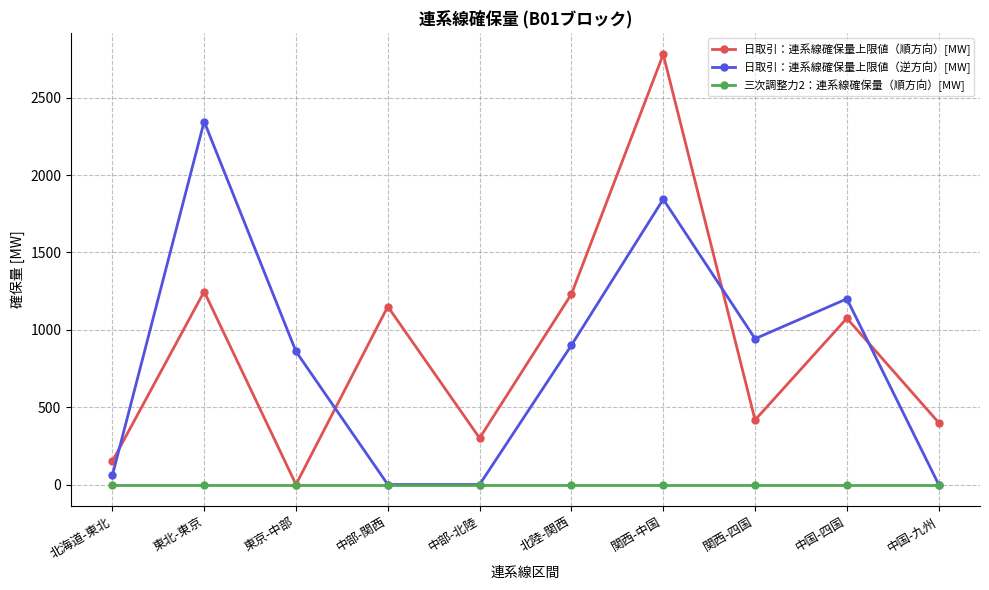

What is the label of the 6th point from the left?

北陸-関西